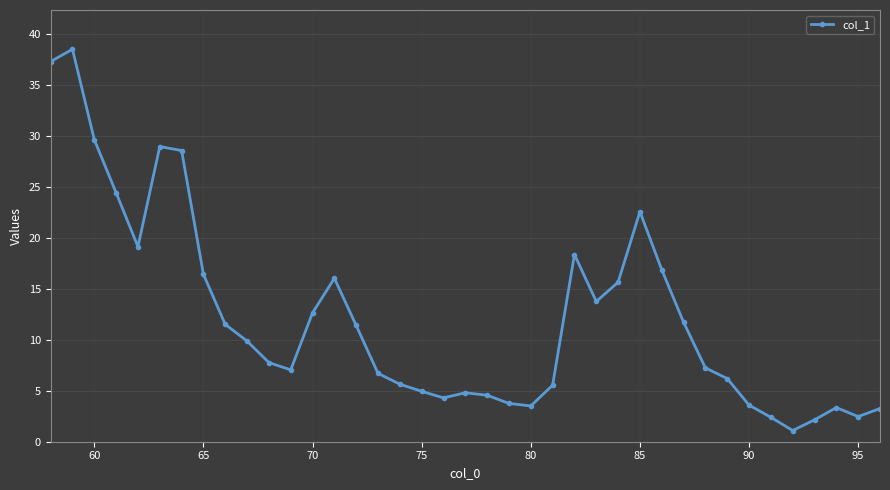

What is the value of the 21st point from the left?

4.6